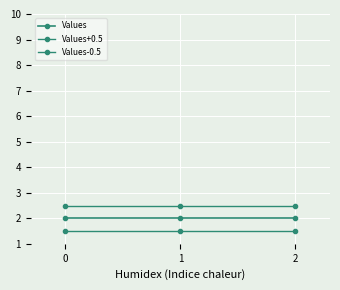

How many distinct data groups are displayed?

3